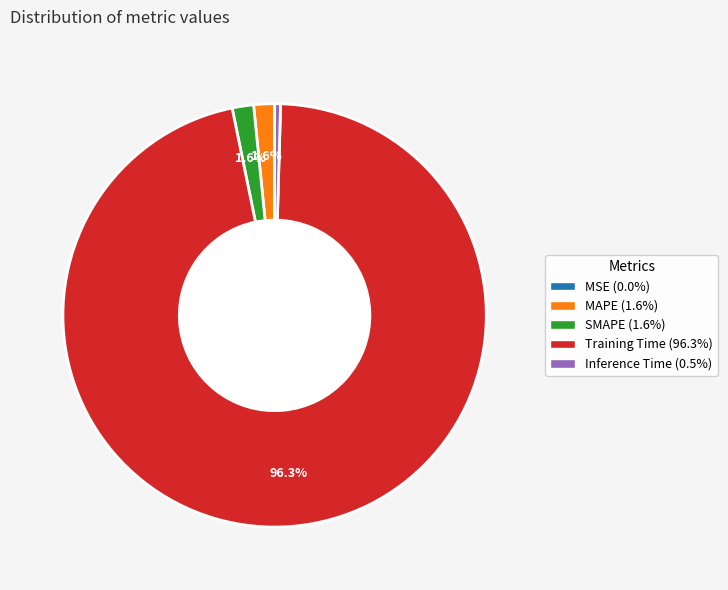

Which has a higher value, SMAPE or Inference Time?

SMAPE